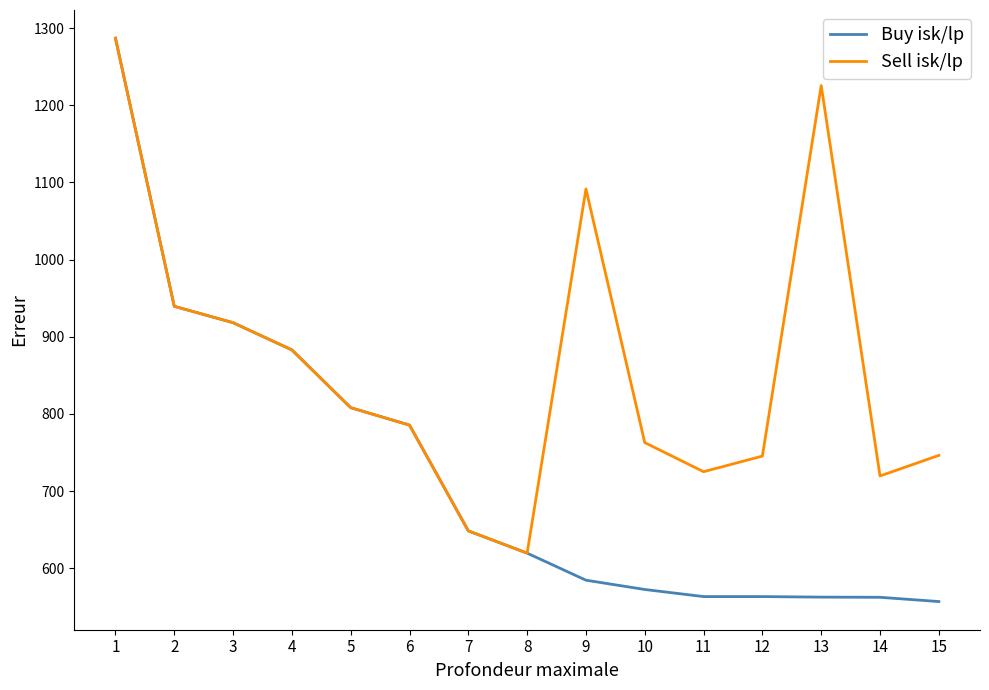

At which category is the sum across all series the highest?

1